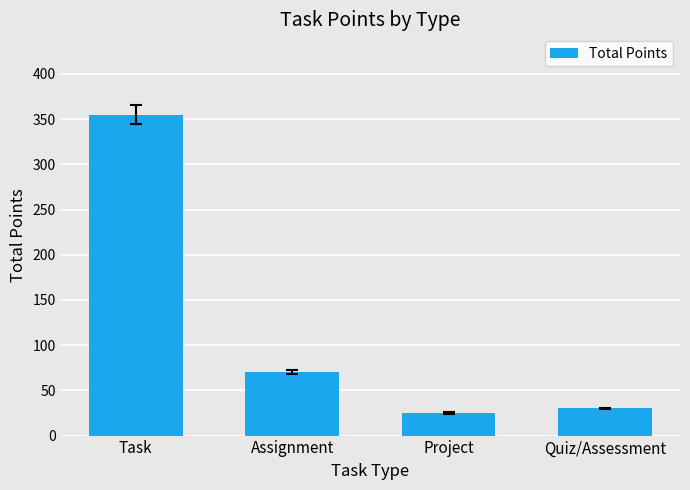

List the labels in order of value, largest first.

Task, Assignment, Quiz/Assessment, Project